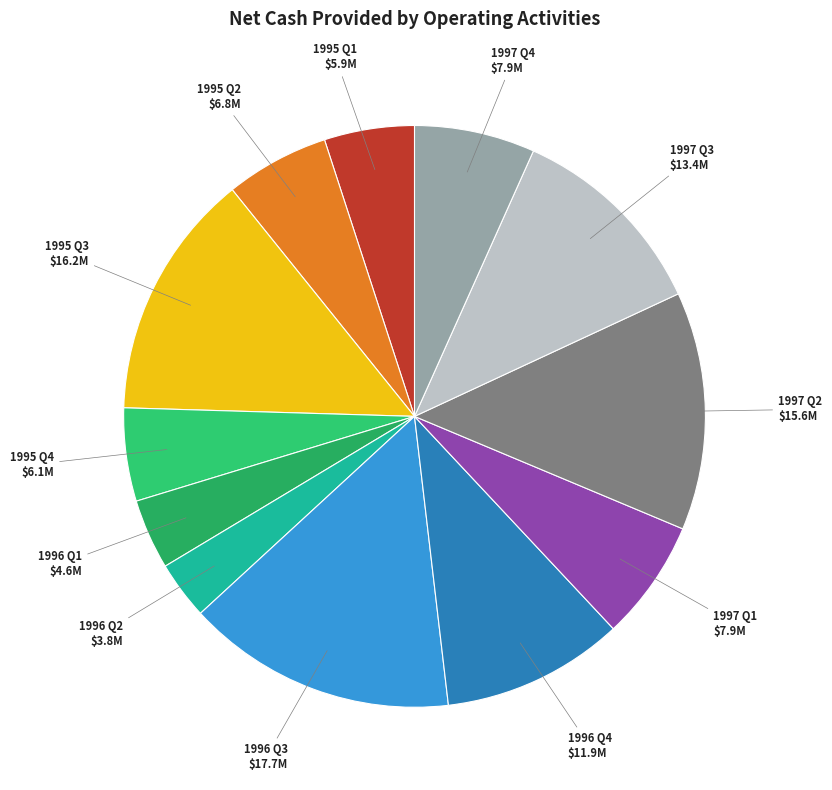

Does 1997 Q2 represent more than half of the total?

No